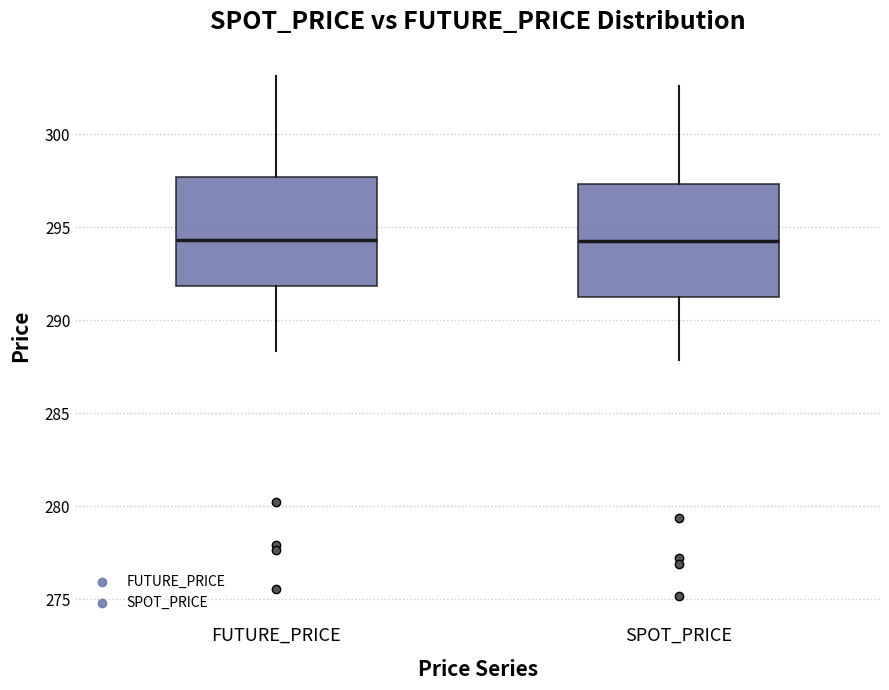

Reading left to right, transcribe this box plot: for each box, give where its median line is, the range the box spans, and where its two whiskers end, as read against the y-axis. The values are not printed on the chart, so give them approximately, as read against the axis.

FUTURE_PRICE: median 294.5, box 292.0 to 297.5, whiskers 288.5 to 303.0
SPOT_PRICE: median 294.5, box 291.0 to 297.5, whiskers 288.0 to 302.5